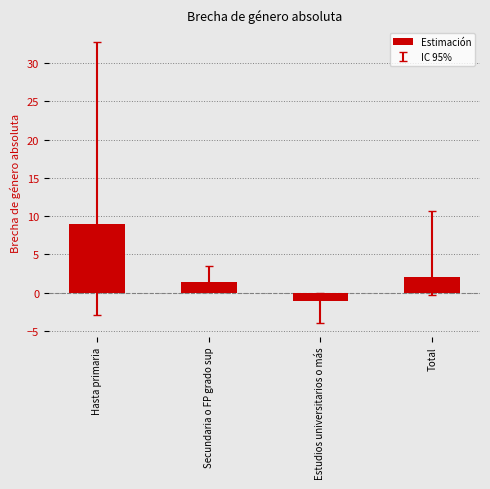

What is the approximate value at Secundaria o FP grado sup?

1.3